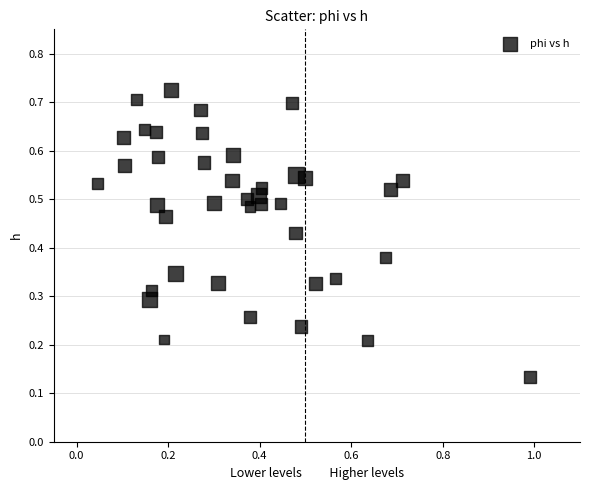

What is the range of X values (max minus min)?

0.9